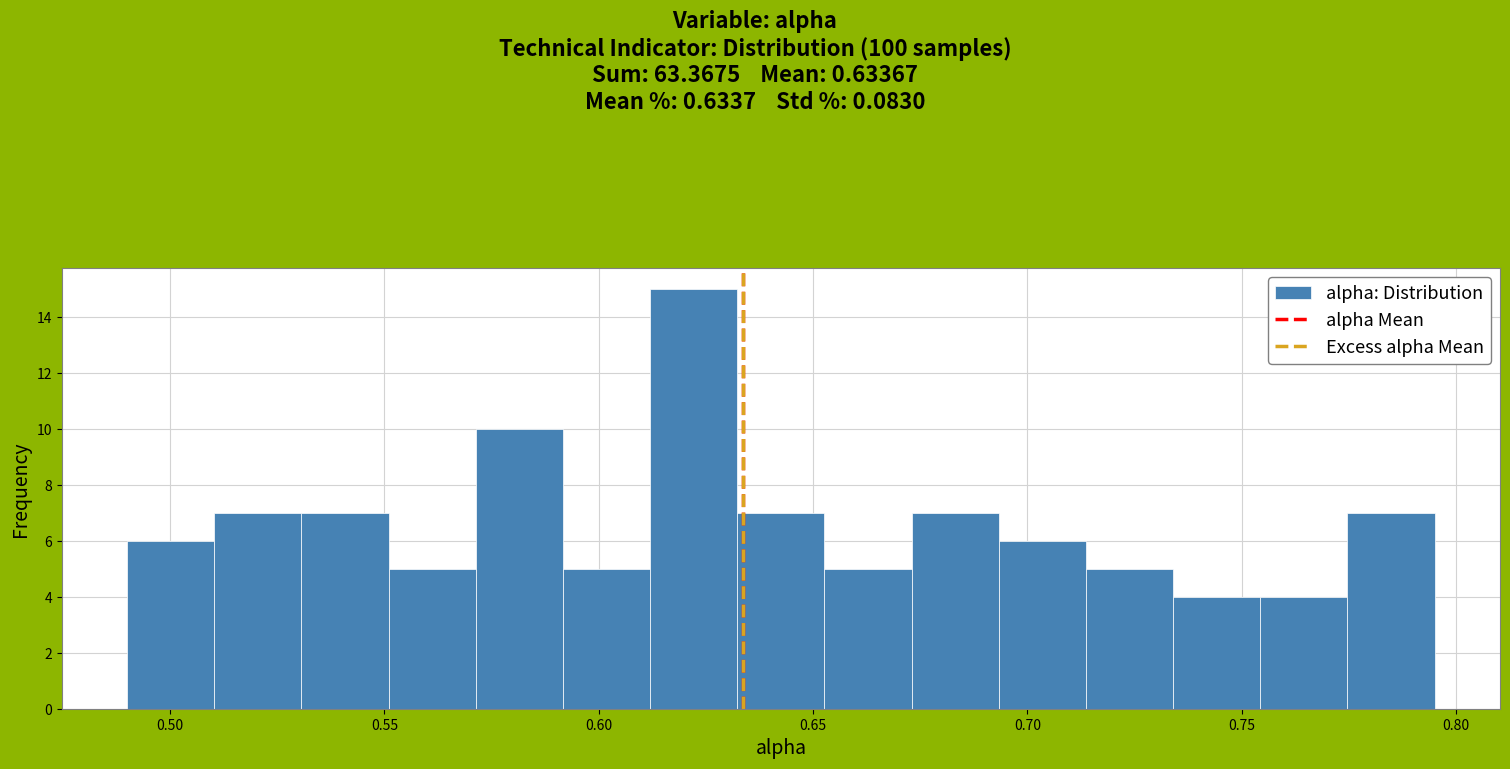

Which range on the x-axis has the tallest bar?

0.610 to 0.630